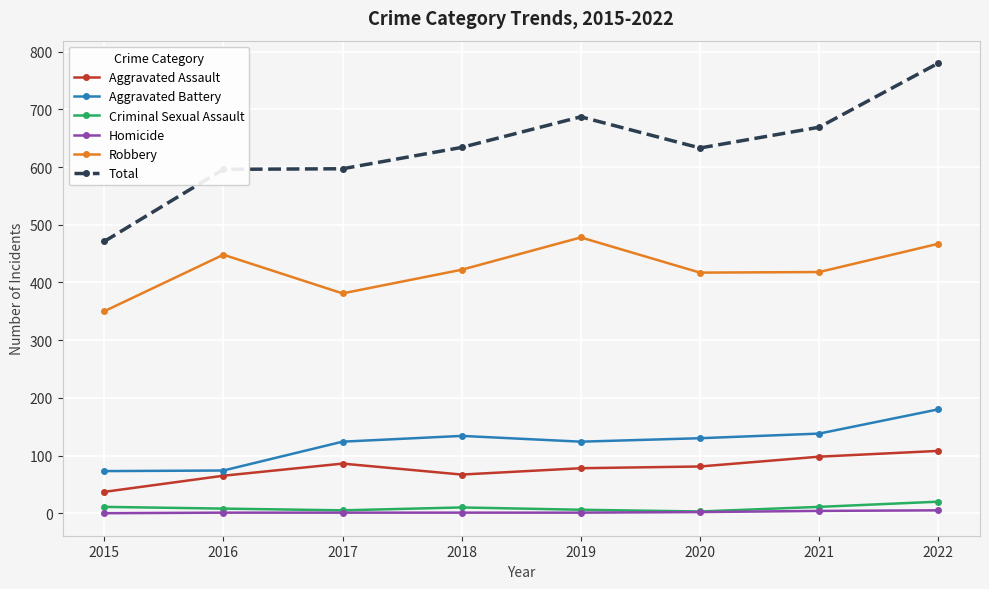

Rank the series by their maximum value, from lowest to highest.

Homicide, Criminal Sexual Assault, Aggravated Assault, Aggravated Battery, Robbery, Total